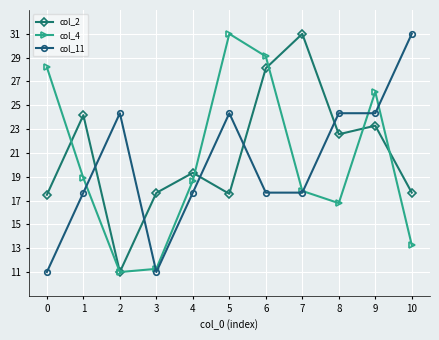

How many values in the col_4 series exceed 18?

6